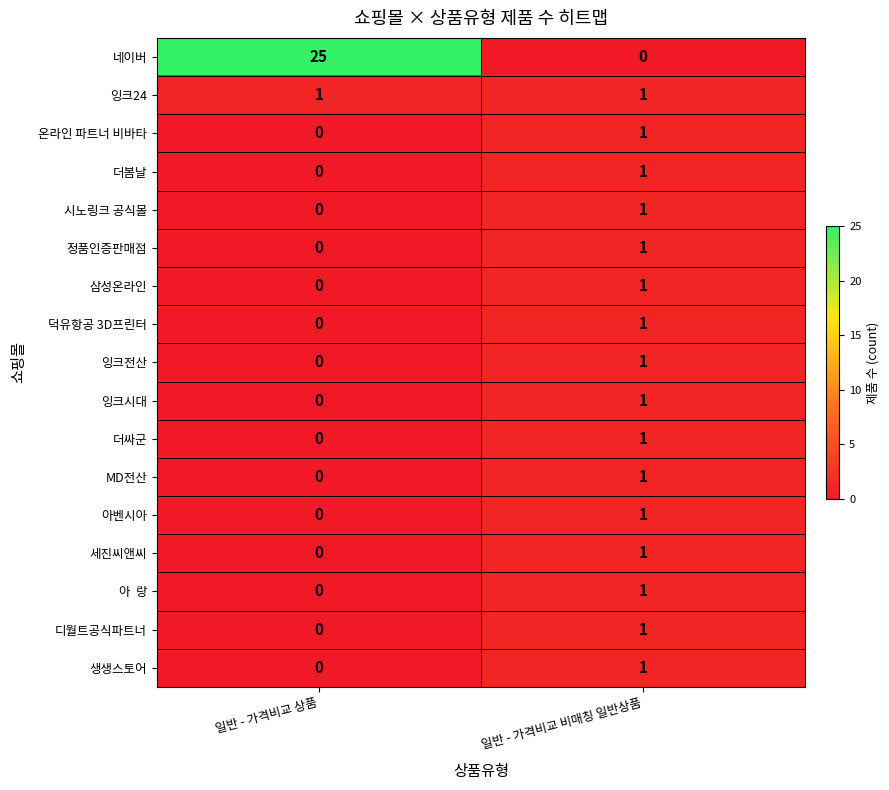

What is the difference between the 네이버 values at 일반 - 가격비교 상품 and 일반 - 가격비교 비매칭 일반상품?

25